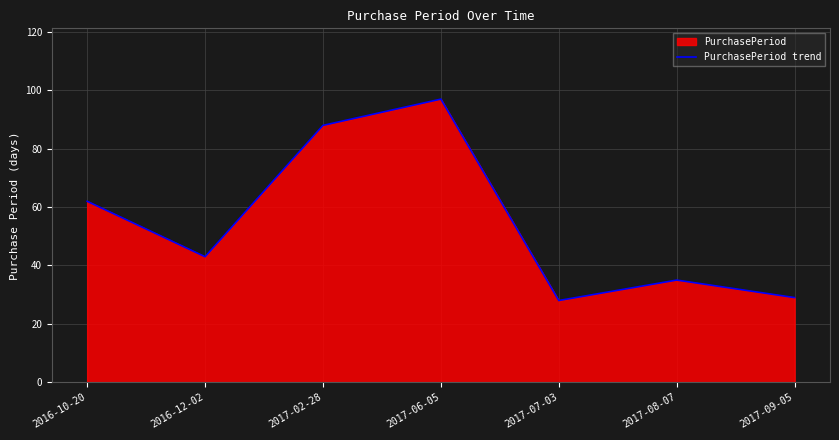

The chart shows a value of 43 at 2016-12-02. True or false?

True